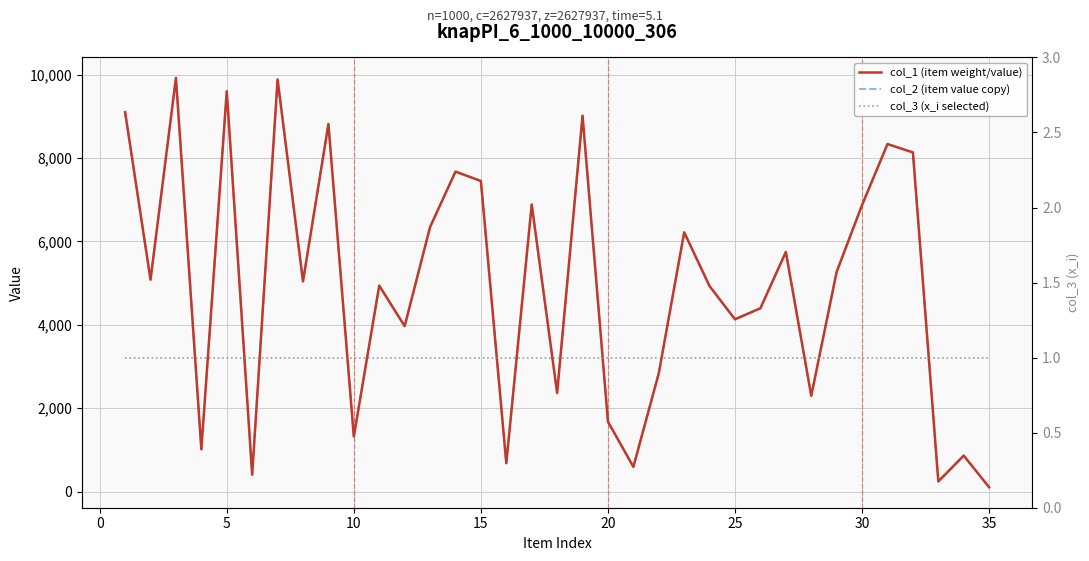

Which series has the largest total across all categories?

col_1 (item weight/value)